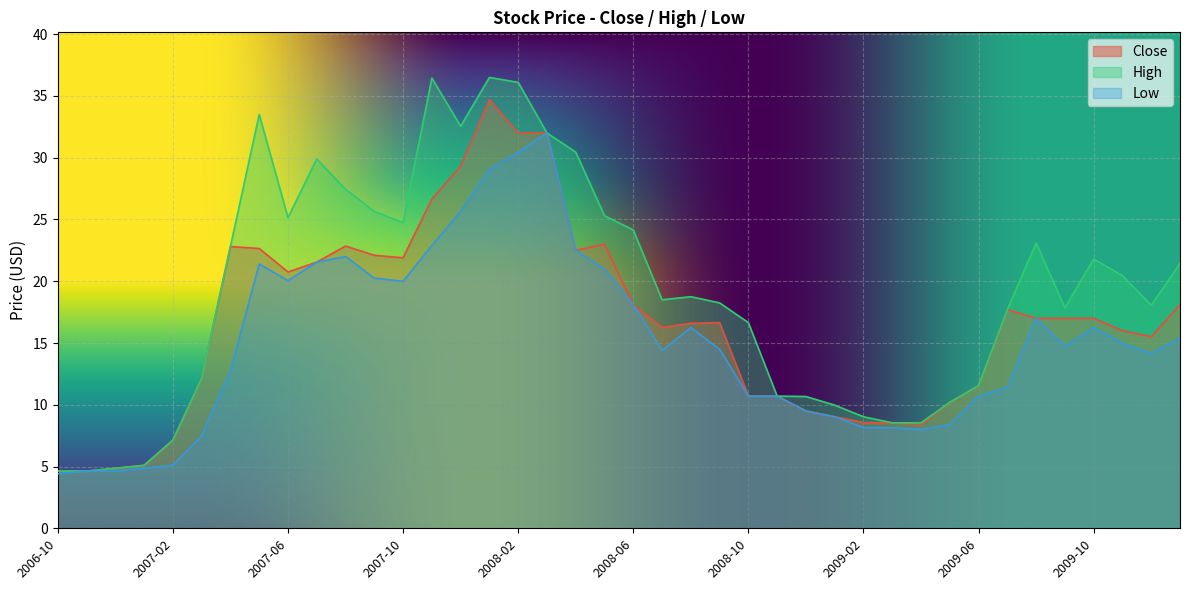

True or false: Close and High cross at least once.

False